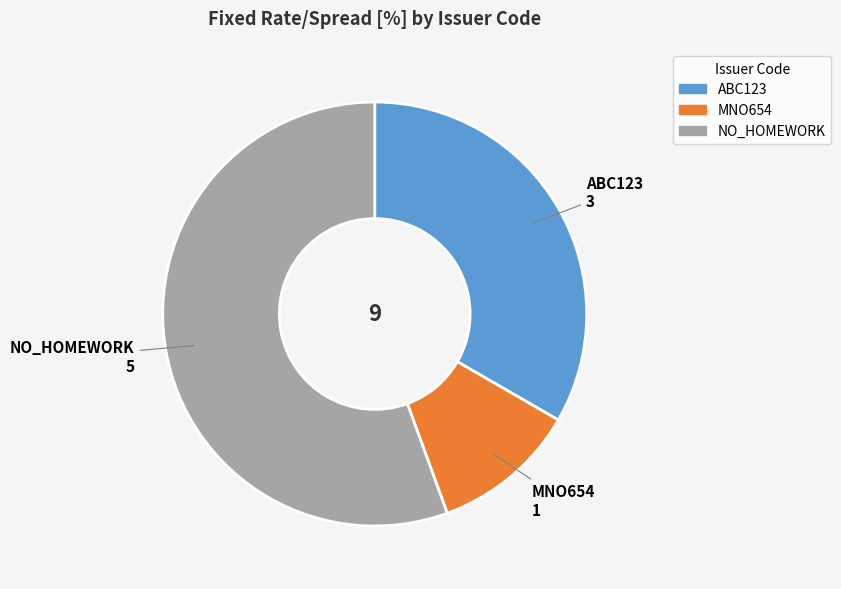

Is MNO654 the majority of the pie?

No